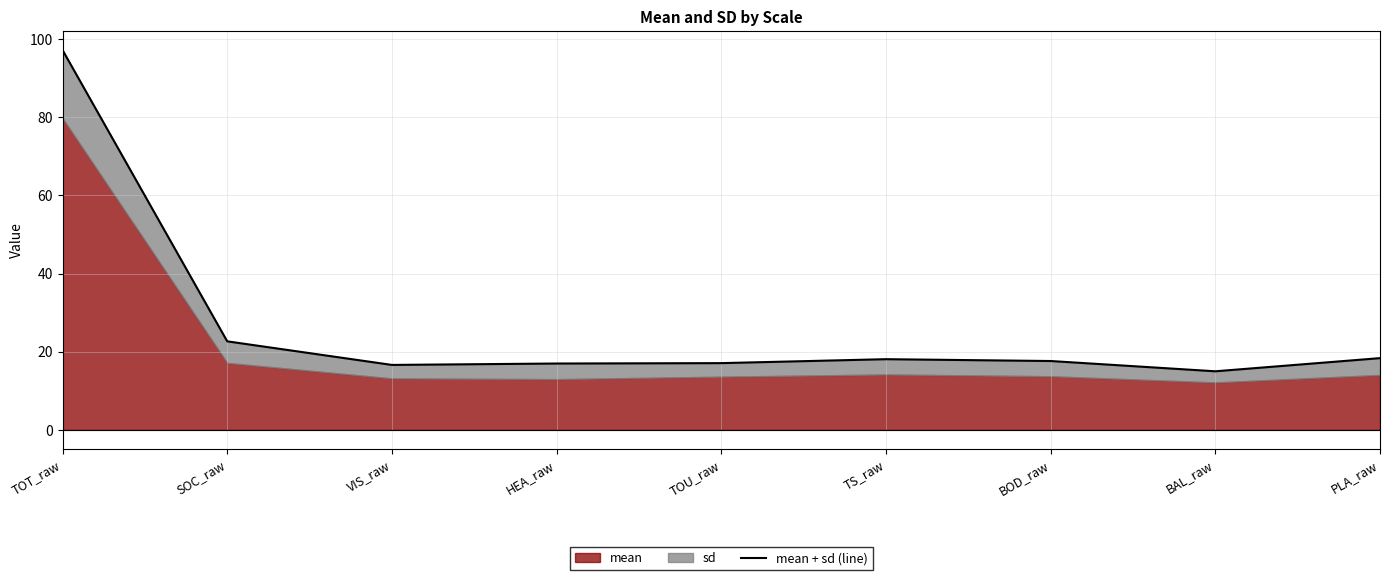

What is the change in value from VIS_raw to BAL_raw?

-1.6